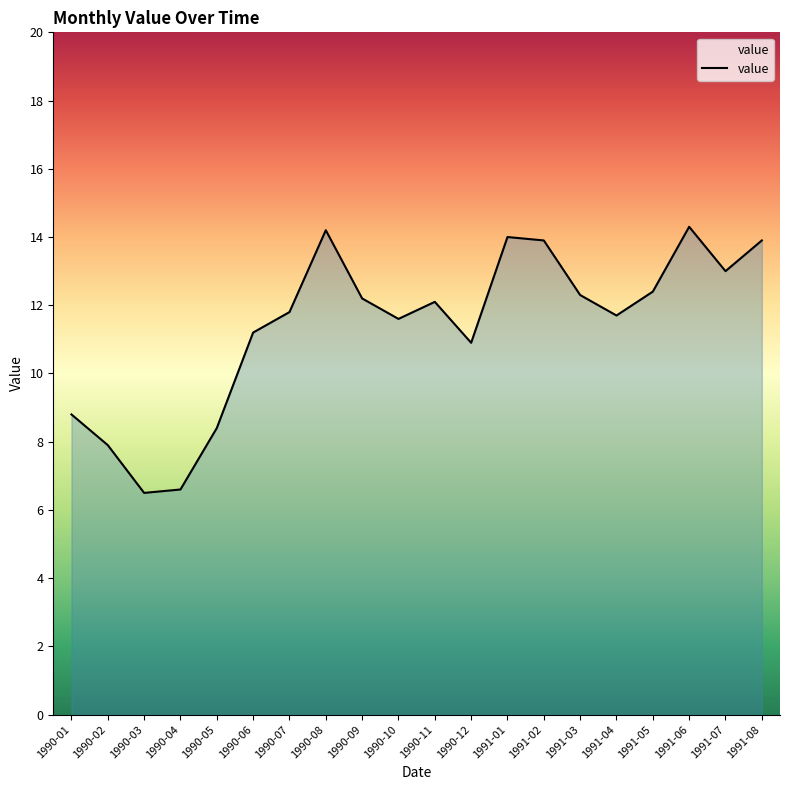

What value does the data have at 1991-04?

11.7